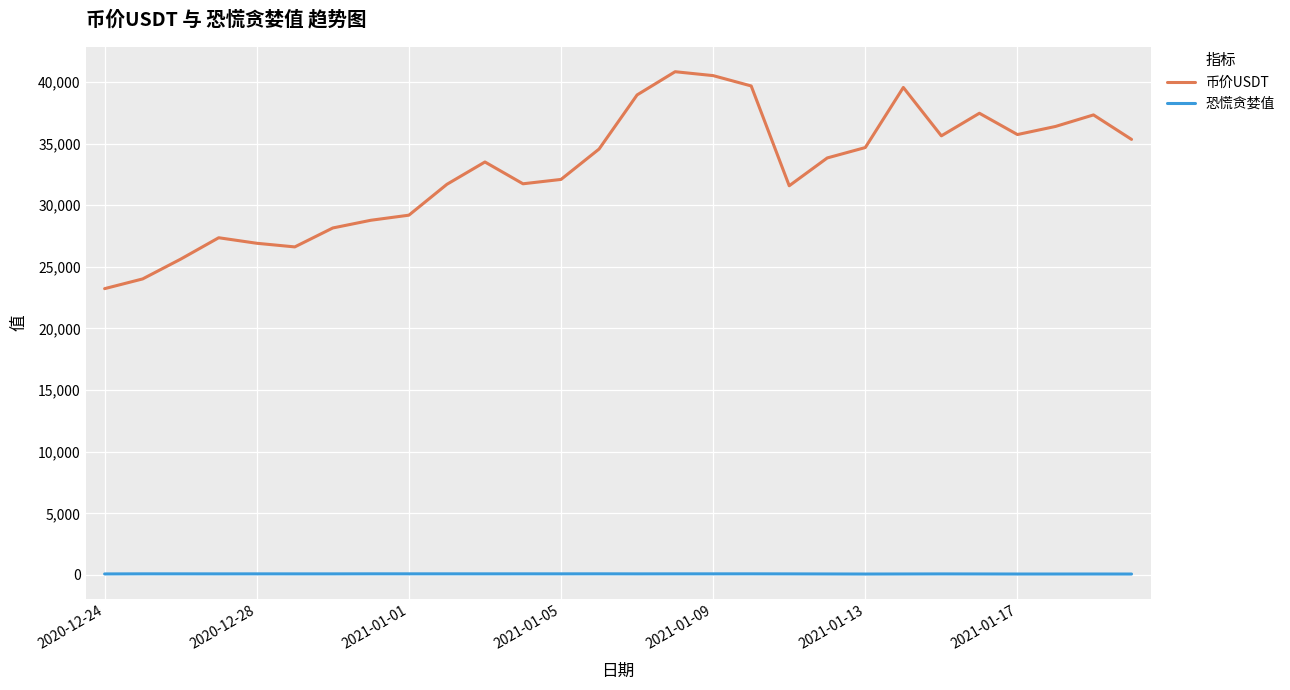

List the series in order of their overall mean, lowest first.

恐慌贪婪值, 币价USDT